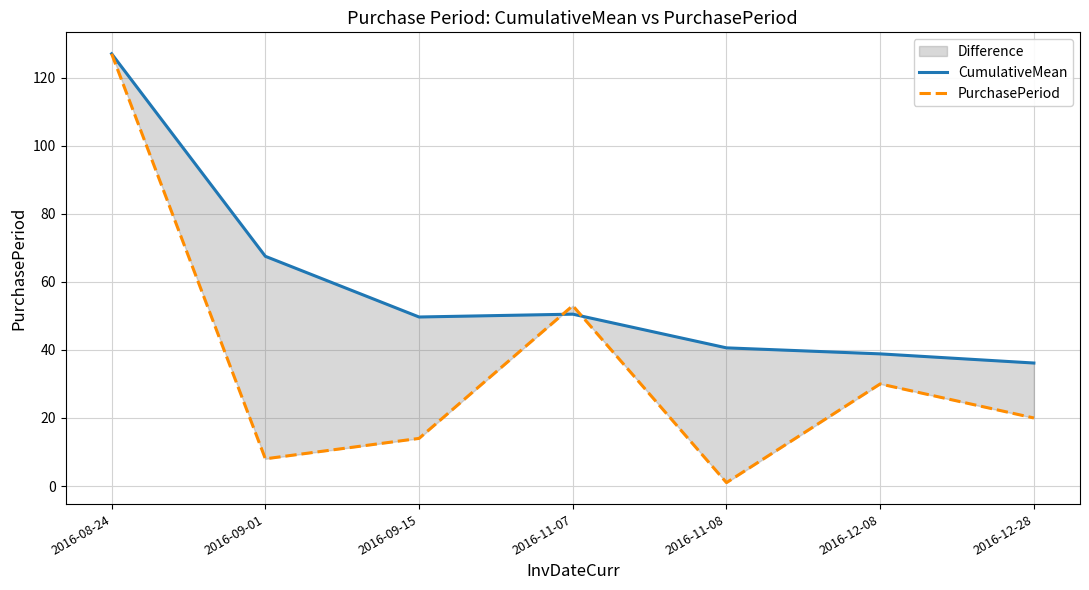

What is the value of the CumulativeMean point at the 2nd from the left?

67.5